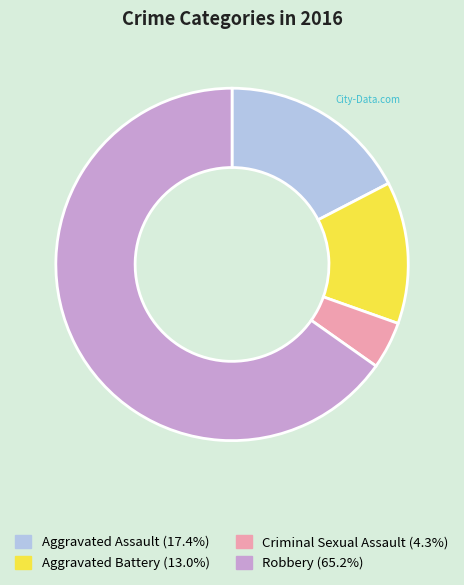

Do Criminal Sexual Assault and Aggravated Battery together represent more than half of the pie?

No